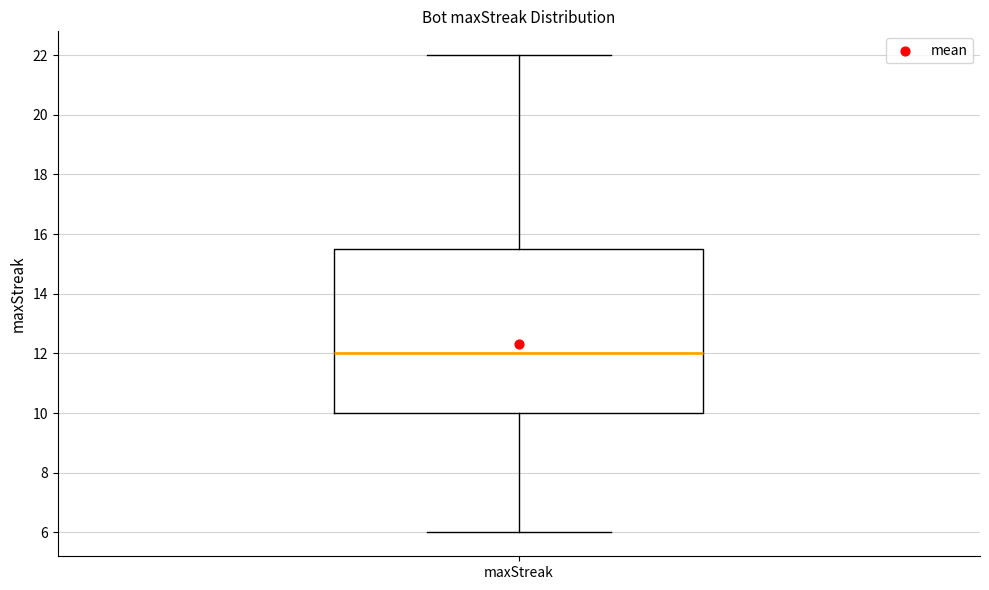

Read this box plot against the y-axis: the position of the median line, the range covered by the box, and the ends of both whiskers. The values are not printed on the chart, so give them approximately, as read against the axis.

median 12.0, box 10.0 to 15.6, whiskers 6.0 to 22.0